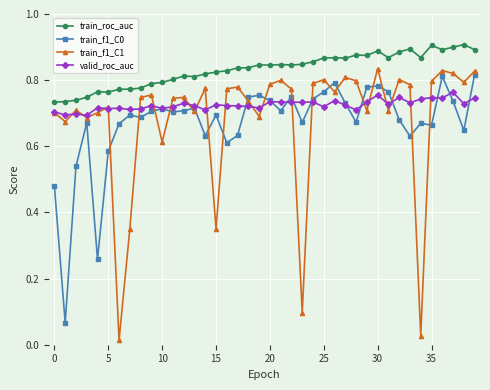

At how many categories does at least one series exceed 0?

40